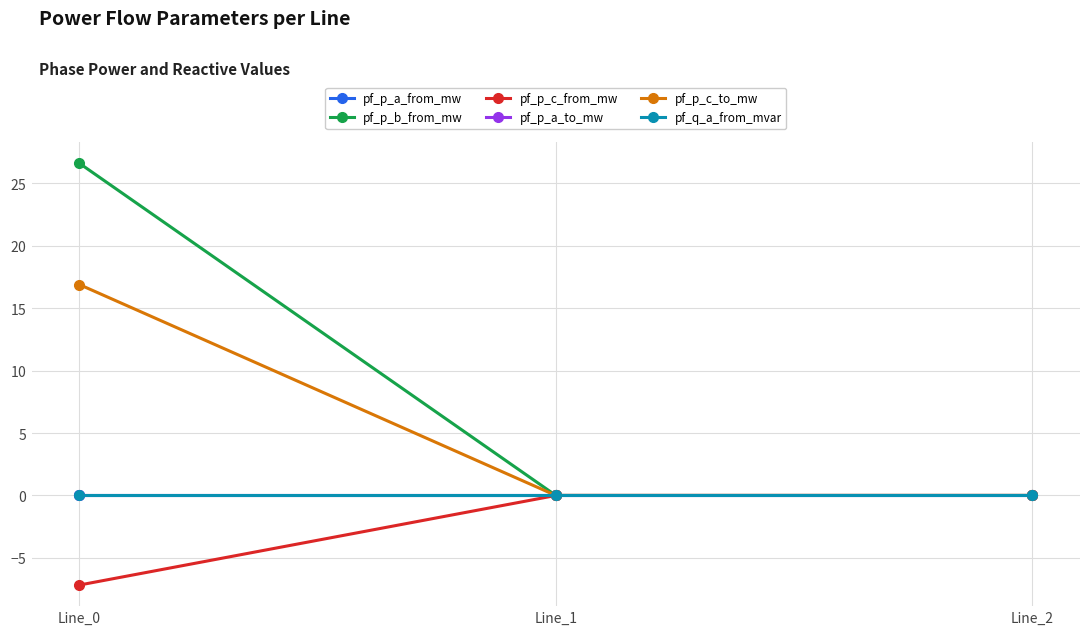

Which category has the lowest value across all series?

Line_0